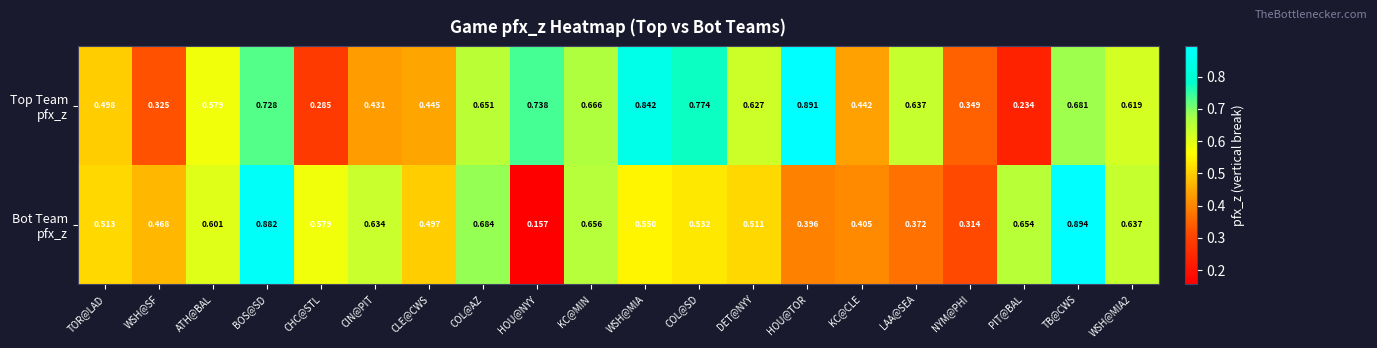

At which category does the chart reach its minimum across all series?

HOU@NYY